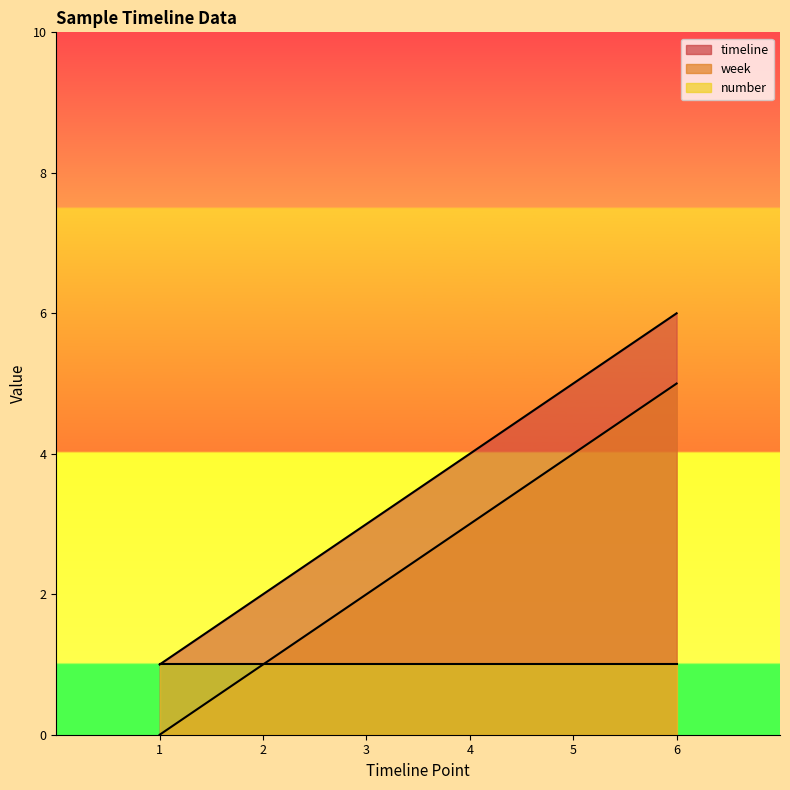

Is the value of week at 4 greater than the value of timeline at 4?

No